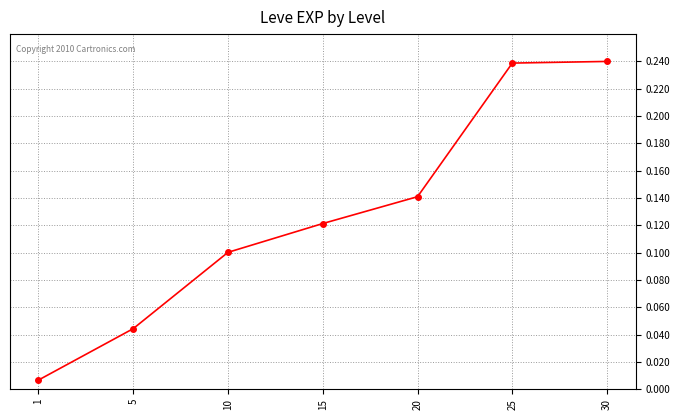

What is the change in value from 1 to 20?

+0.1